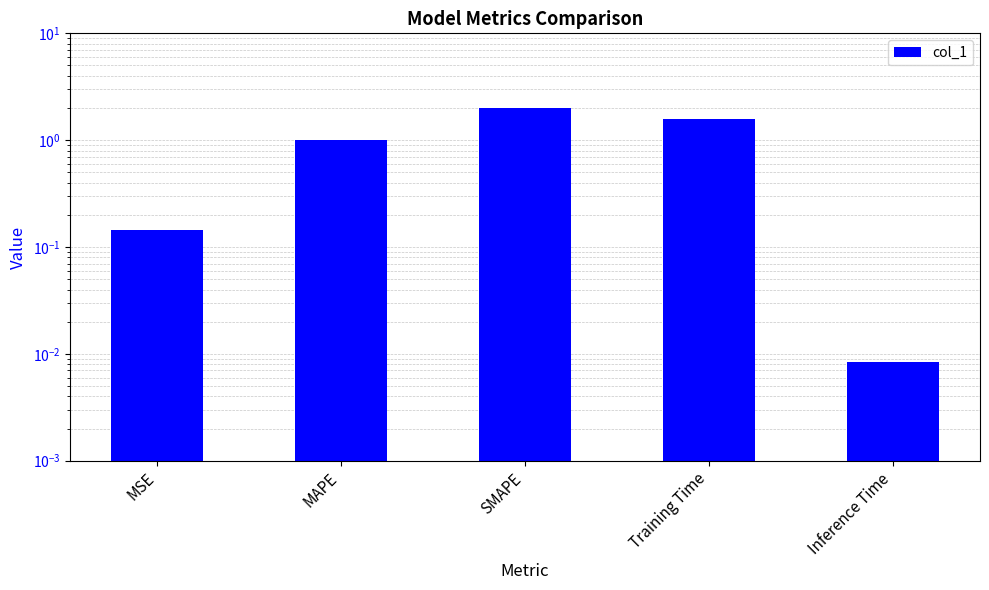

List the labels in order of value, largest first.

SMAPE, Training Time, MAPE, MSE, Inference Time